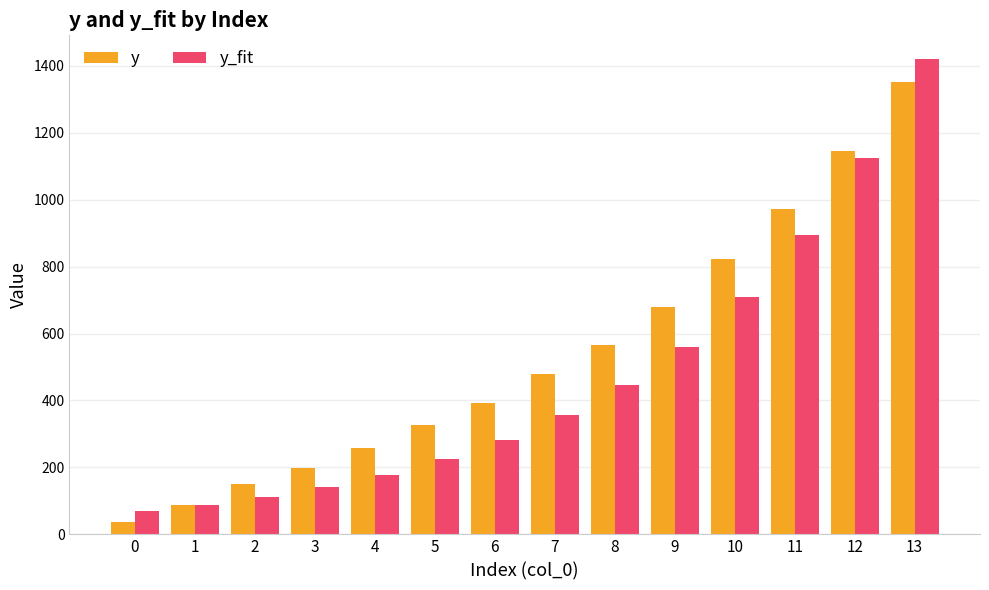

What is the total value across all series at 0?

108.1